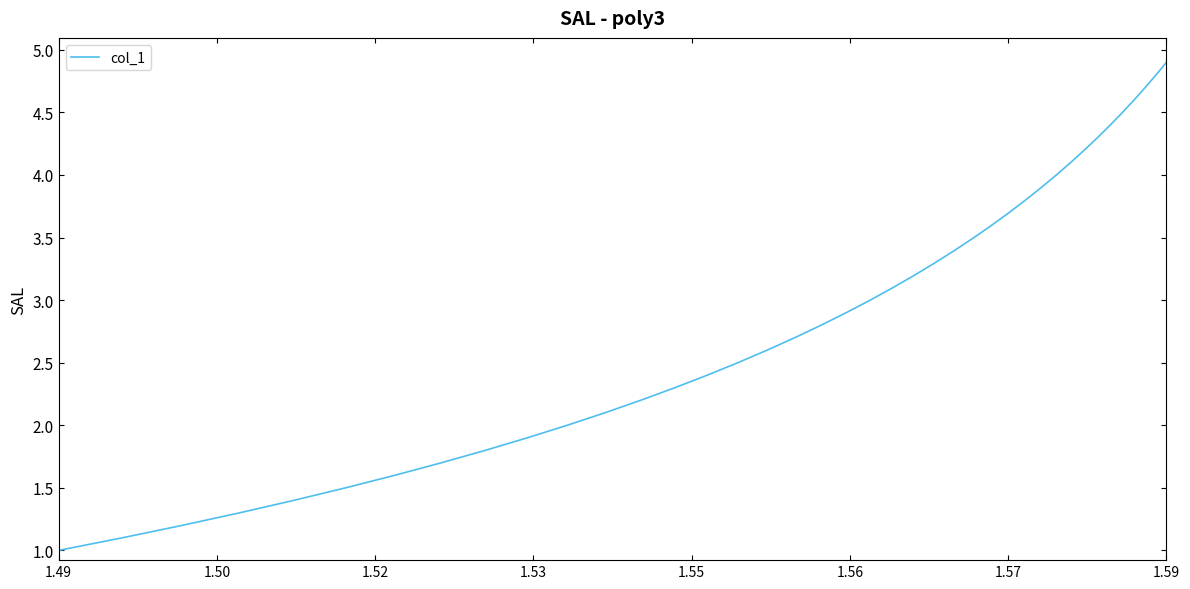

What is the difference between the maximum and minimum values?

3.9